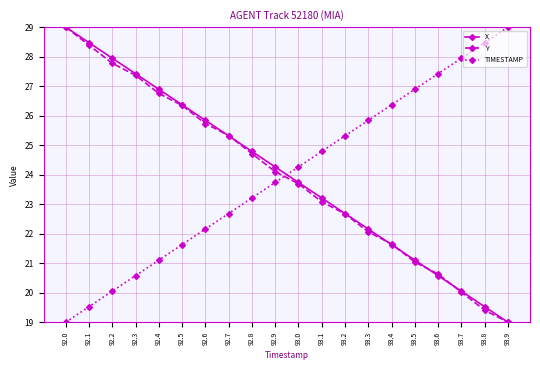

Reading right to left, extract all data points from this chart.

X: 19.0	19.5	20.1	20.6	21.1	21.6	22.2	22.7	23.2	23.7	24.3	24.8	25.3	25.8	26.4	26.9	27.4	27.9	28.5	29.0
Y: 19.0	19.4	20.0	20.6	21.0	21.7	22.1	22.7	23.1	23.7	24.1	24.7	25.3	25.7	26.3	26.8	27.4	27.8	28.4	29.0
TIMESTAMP: 29.0	28.5	27.9	27.4	26.9	26.4	25.8	25.3	24.8	24.3	23.7	23.2	22.7	22.2	21.6	21.1	20.6	20.1	19.5	19.0